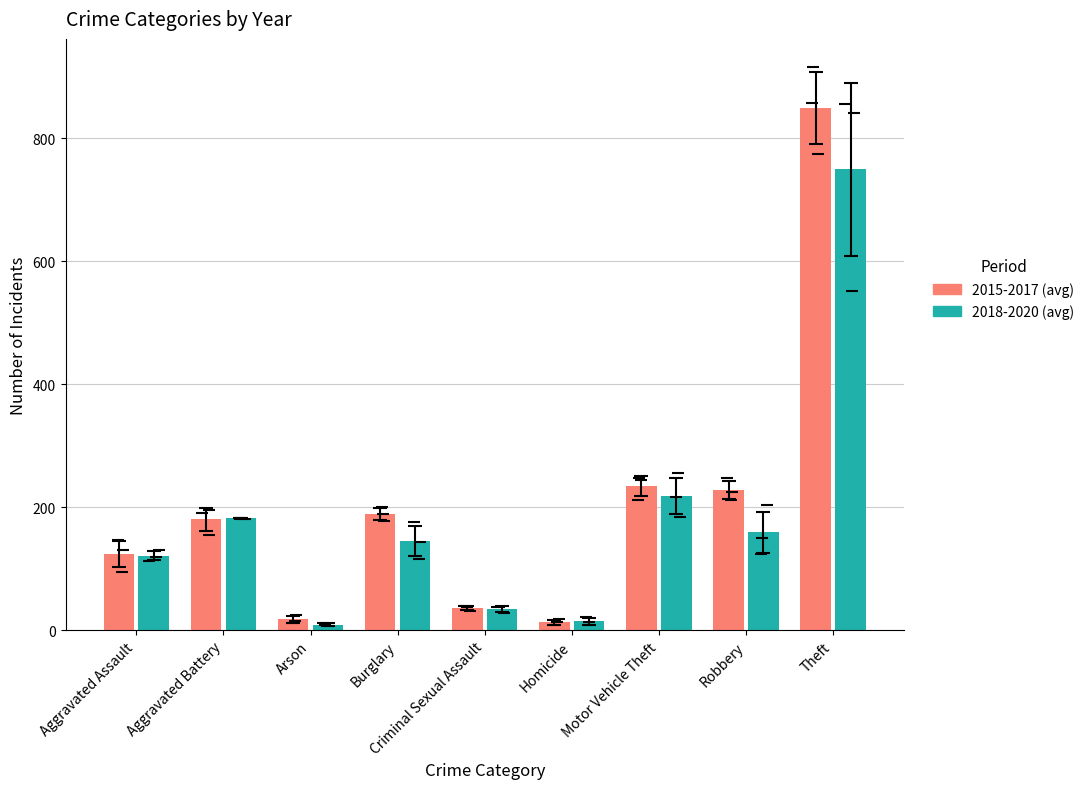

What is the difference between the maximum and second lowest values in the 2015-2017 (avg) series?

832.0